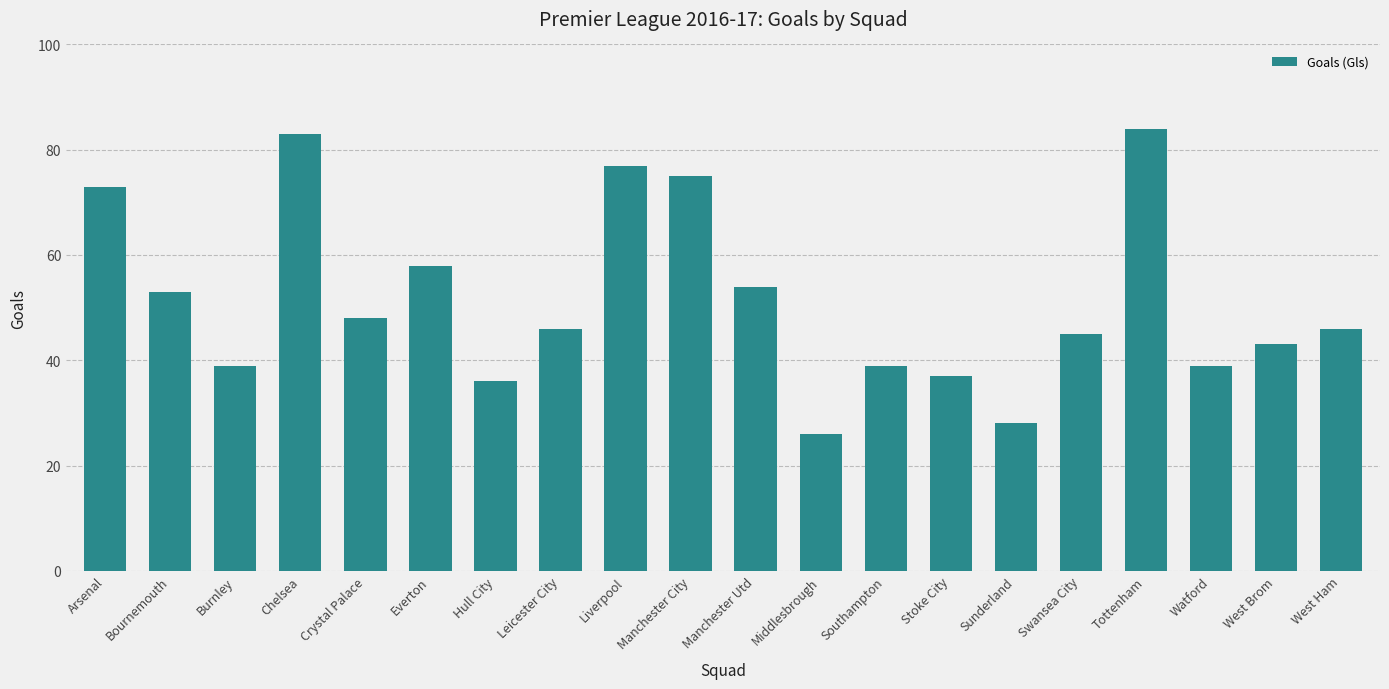

Count the number of categories in the chart.

20